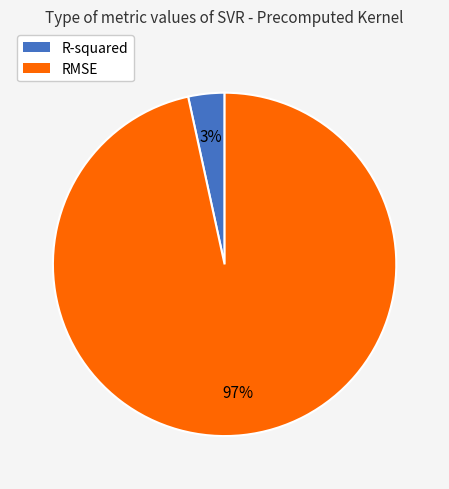

Which category accounts for the majority?

RMSE